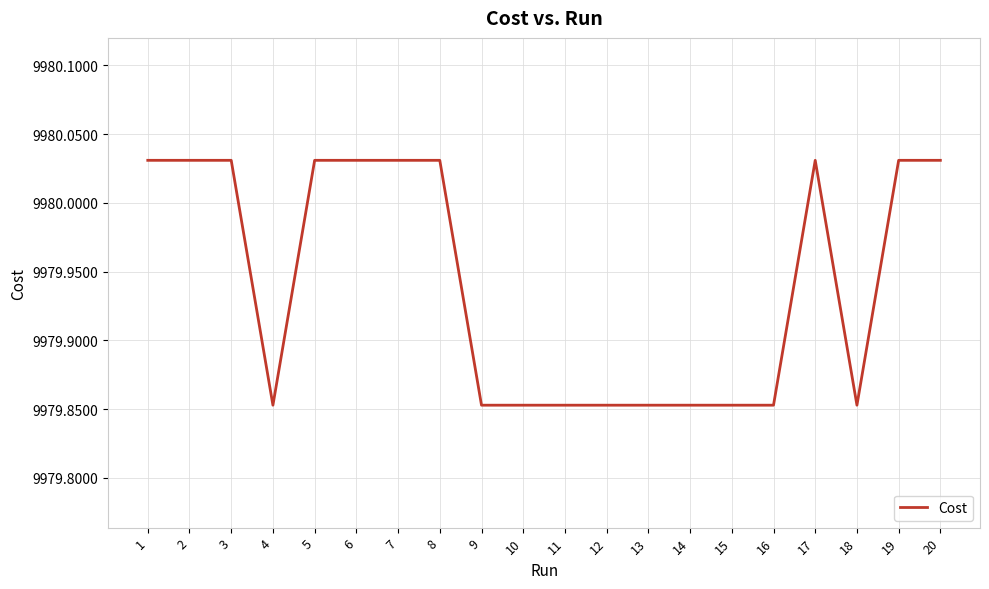

How many lines are shown in the chart?

1